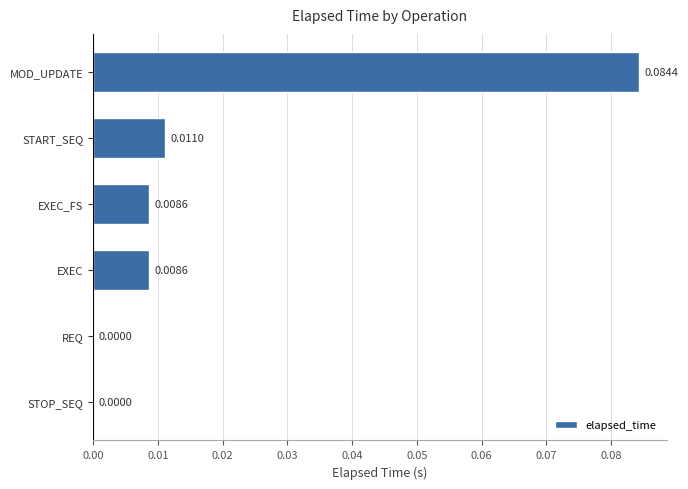

At which category does the chart reach its peak across all series?

MOD_UPDATE